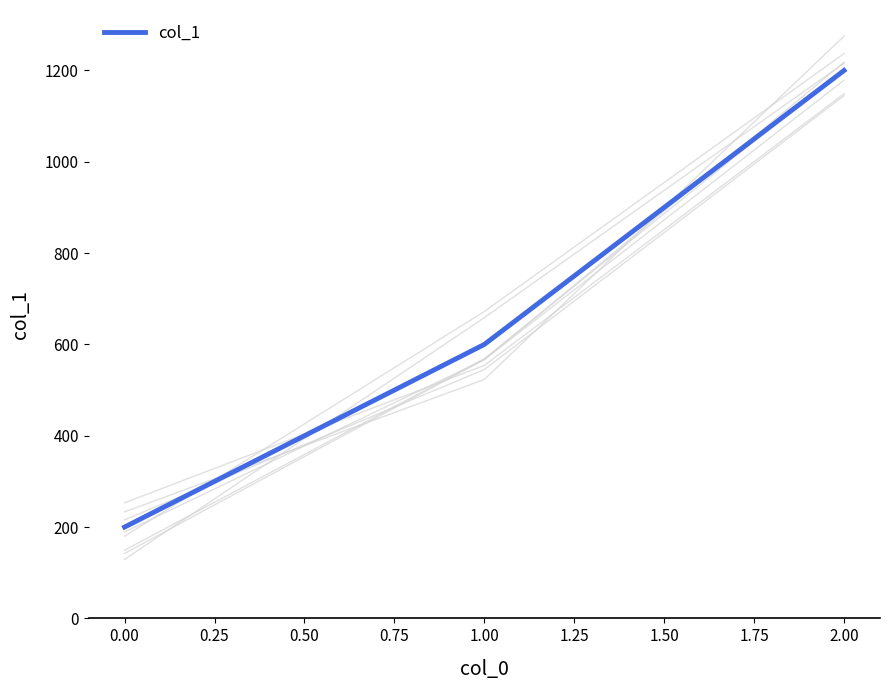

True or false: col_1 has a value of 200 at 0.00.

True